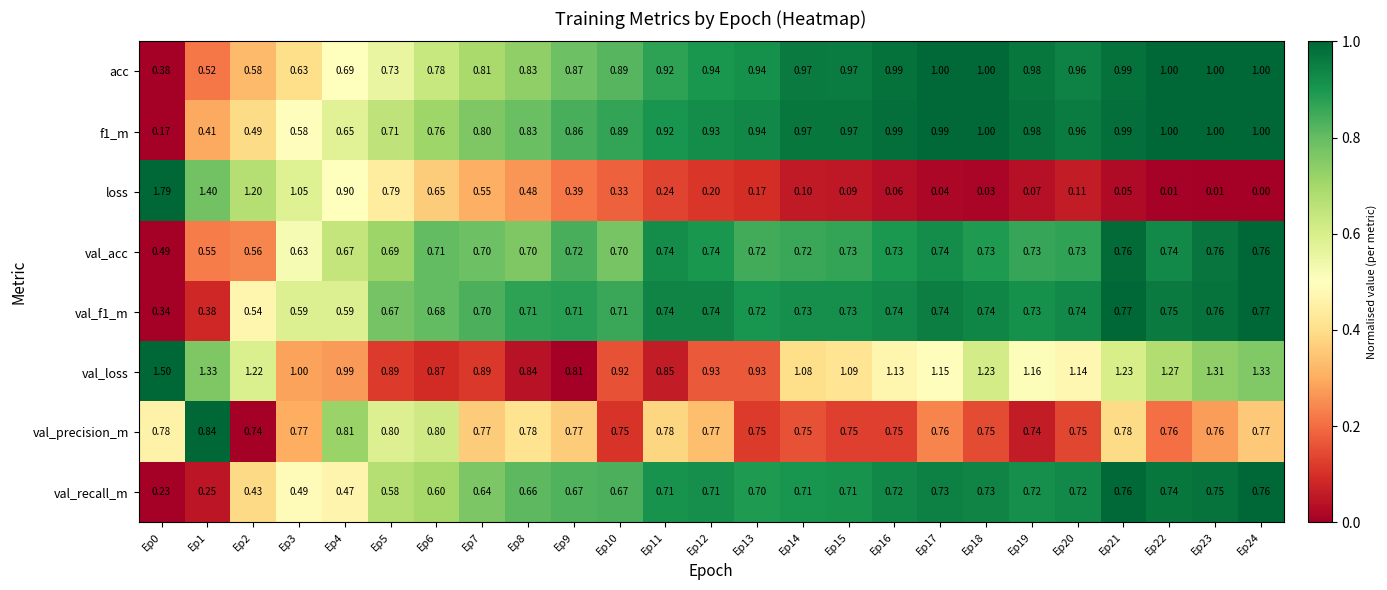

Is the value of val_recall_m at Ep10 greater than the value of val_loss at Ep10?

No